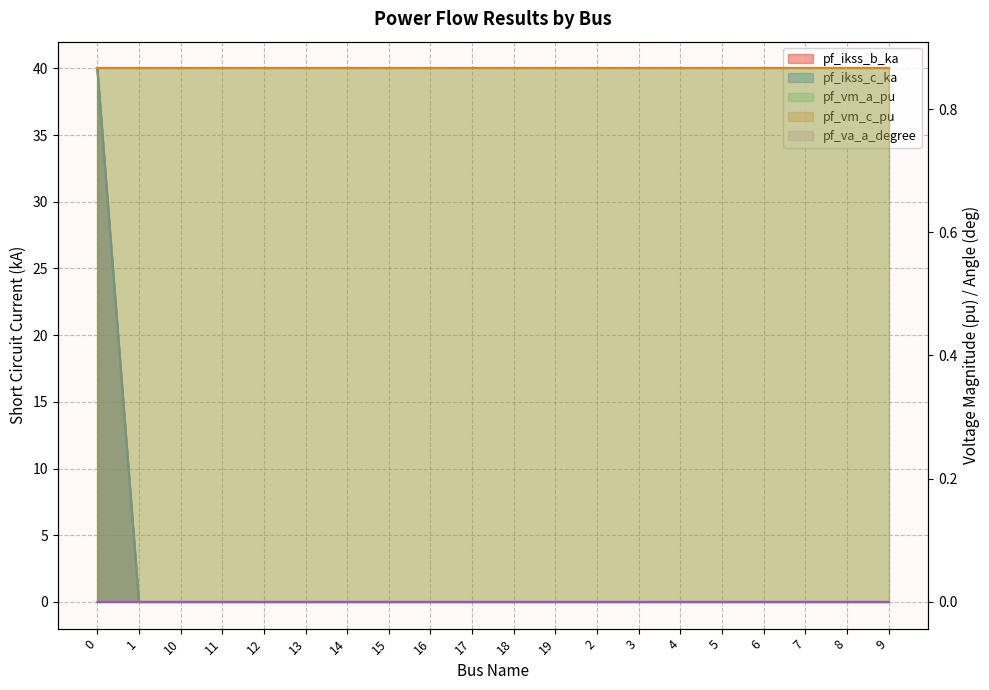

Which has a higher value, 8 or 9?

9